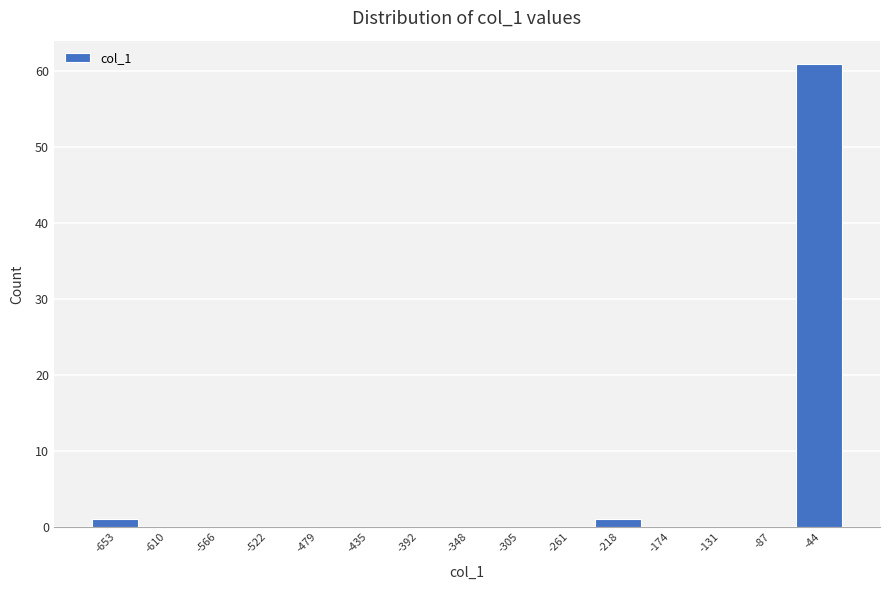

Reading left to right, list all the values displayed in this chart.

-653=1	-610=0	-566=0	-522=0	-479=0	-435=0	-392=0	-348=0	-305=0	-261=0	-218=1	-174=0	-131=0	-87=0	-44=61